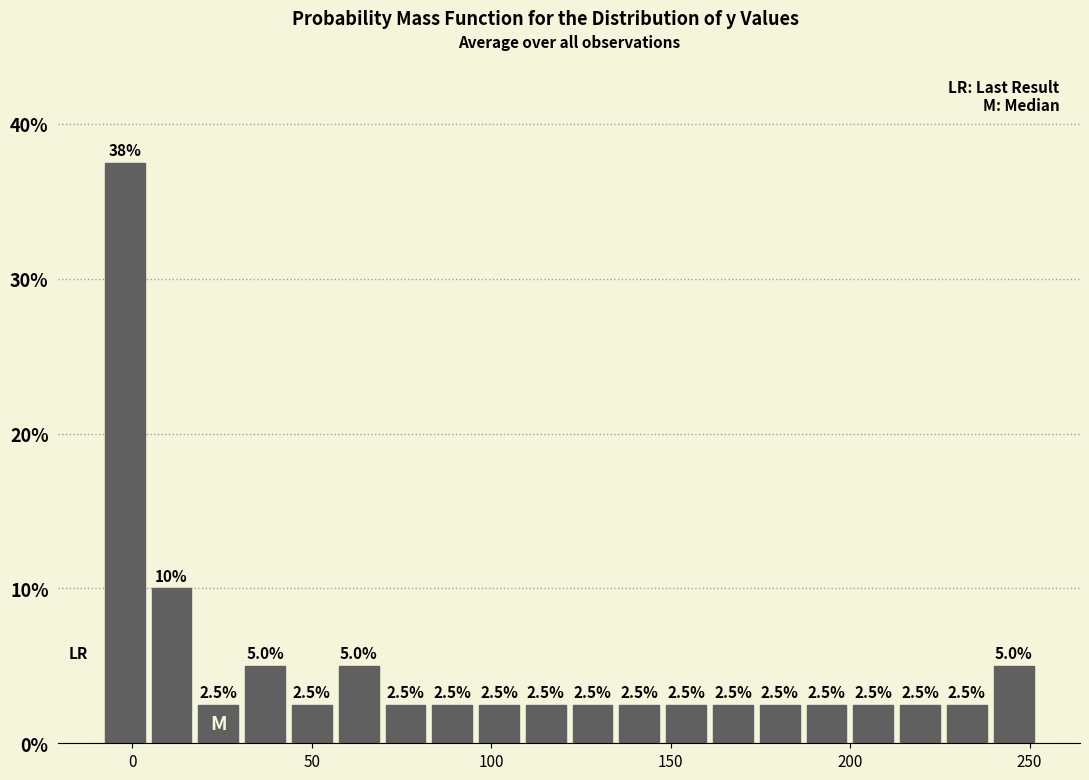

Around what value on the x-axis is the tallest bar? Give the approximate position of its centre, as read against the axis.

0